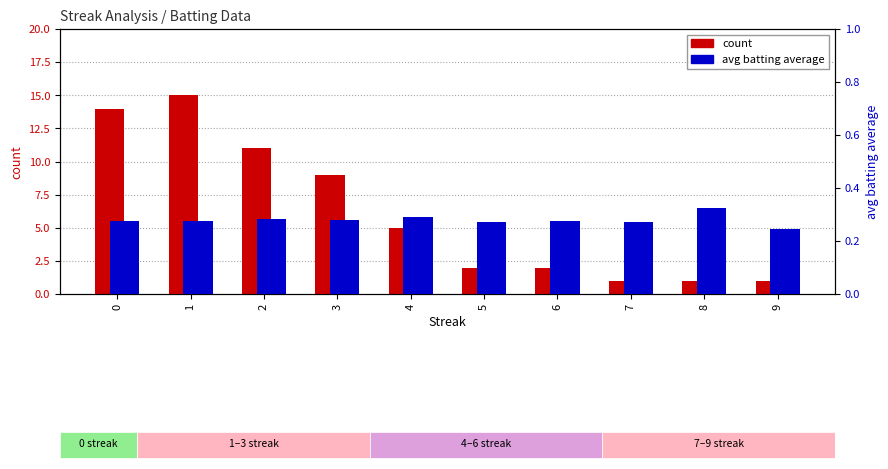

What are all the series names shown in the legend?

count, avg batting average